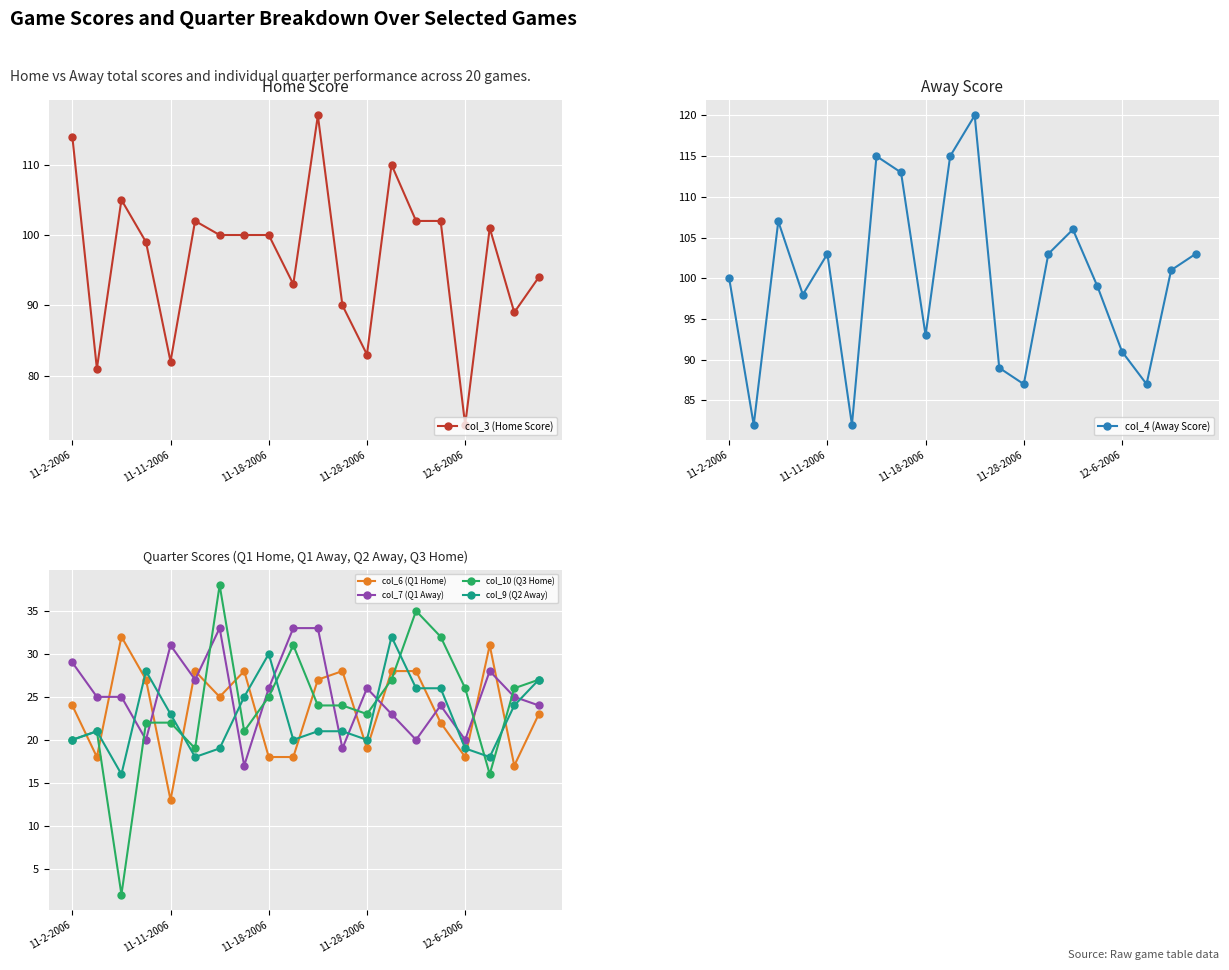

True or false: col_10 (Q3 Home) has more than 2 points higher than both neighbors.

True